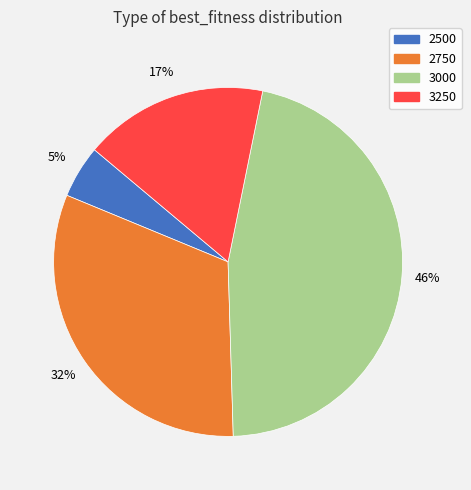

To the nearest percent, what is the combined percentage of 2750 and 2500?

37%